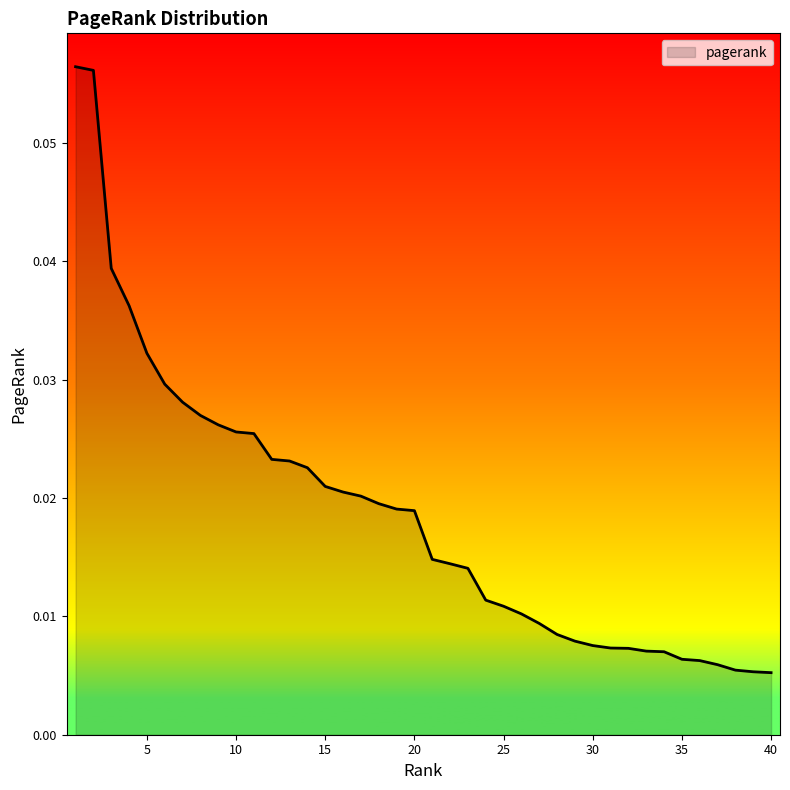

Count the number of categories in the chart.

40